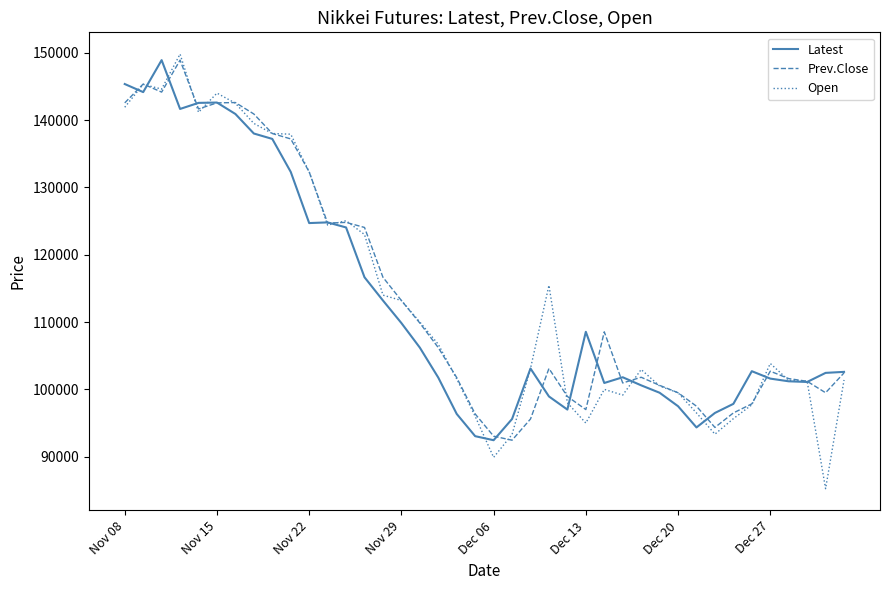

What is the lowest value of the Prev.Close series?

92450